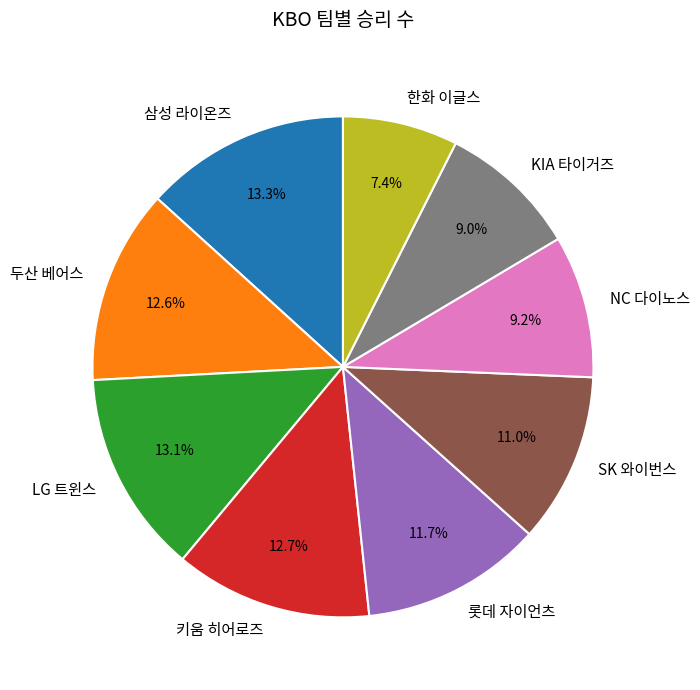

To the nearest percent, what is the average slice percentage?

11%